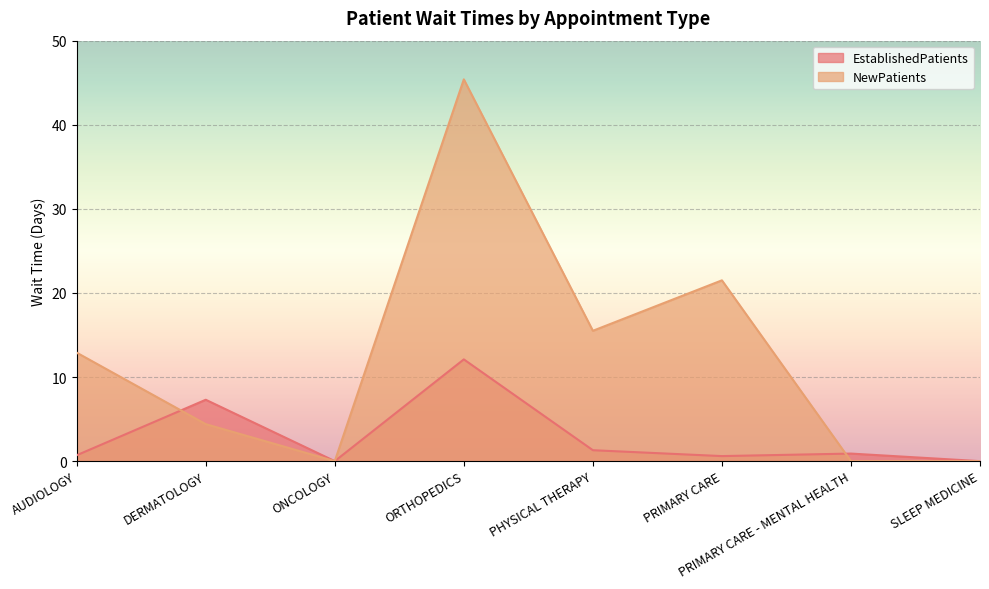

Reading right to left, transcribe all the data shown in this chart.

EstablishedPatients: SLEEP MEDICINE=0.0	PRIMARY CARE - MENTAL HEALTH=0.9	PRIMARY CARE=0.6	PHYSICAL THERAPY=1.3	ORTHOPEDICS=12.1	ONCOLOGY=0.0	DERMATOLOGY=7.3	AUDIOLOGY=0.7
NewPatients: SLEEP MEDICINE=0.0	PRIMARY CARE - MENTAL HEALTH=0.0	PRIMARY CARE=21.5	PHYSICAL THERAPY=15.5	ORTHOPEDICS=45.4	ONCOLOGY=0.0	DERMATOLOGY=4.4	AUDIOLOGY=12.9